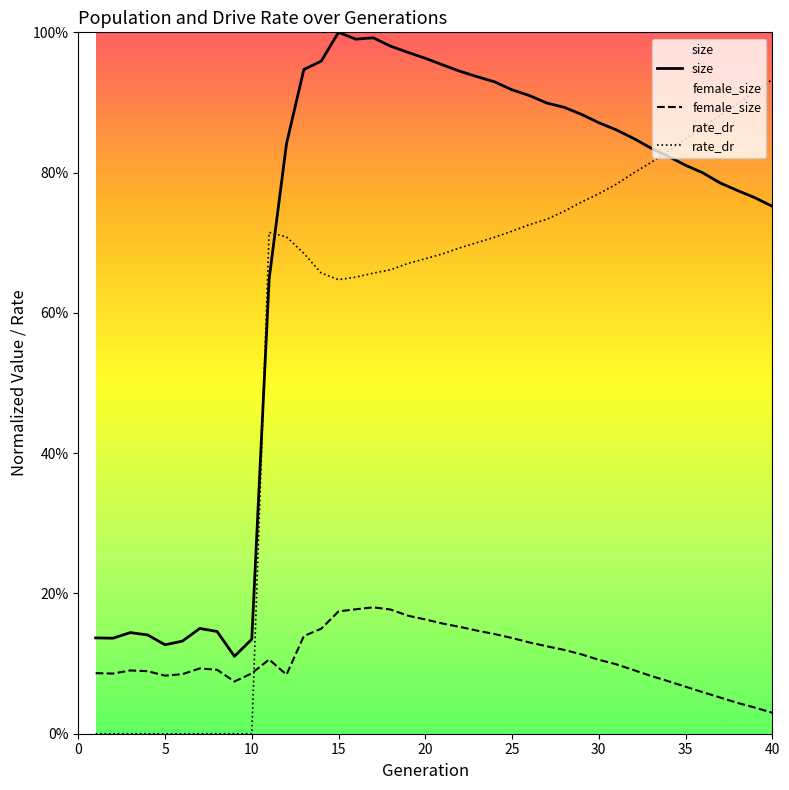

What is the value of the female_size point at the 27th from the left?

0.1